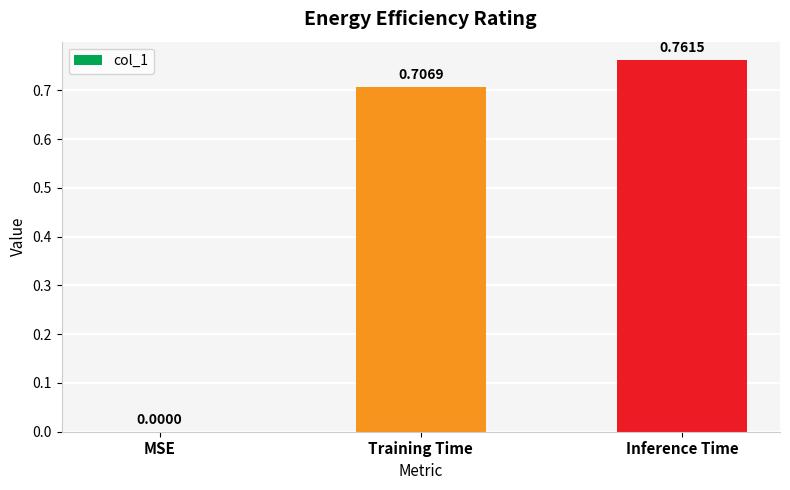

What is the sum of all values?

1.5